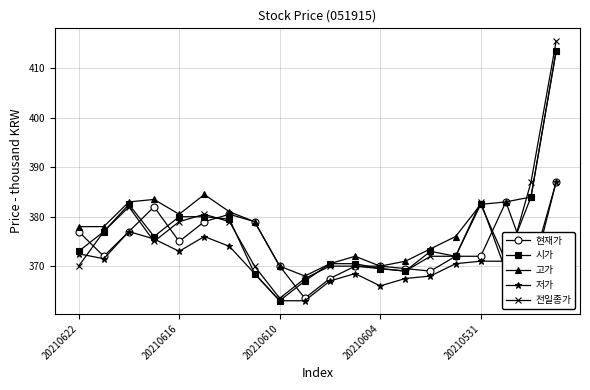

Which series has the largest total across all categories?

고가